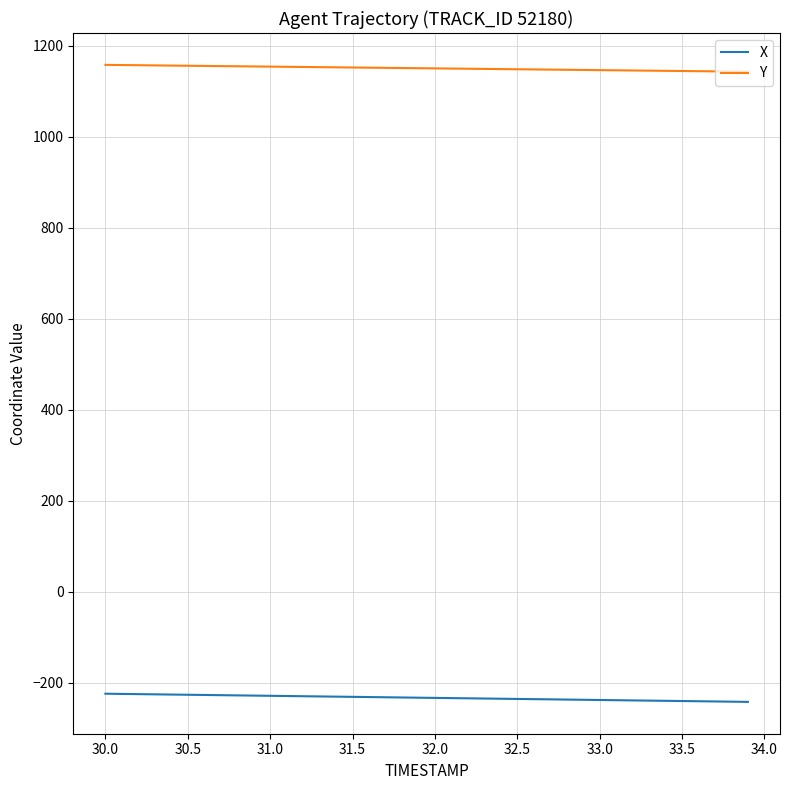

Which series has the largest total across all categories?

Y